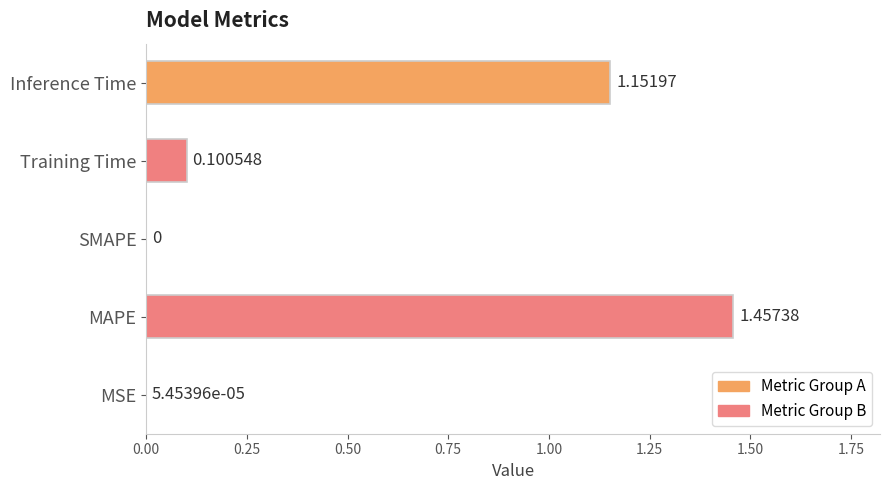

What is the sum of the values at MAPE and Training Time?

1.6